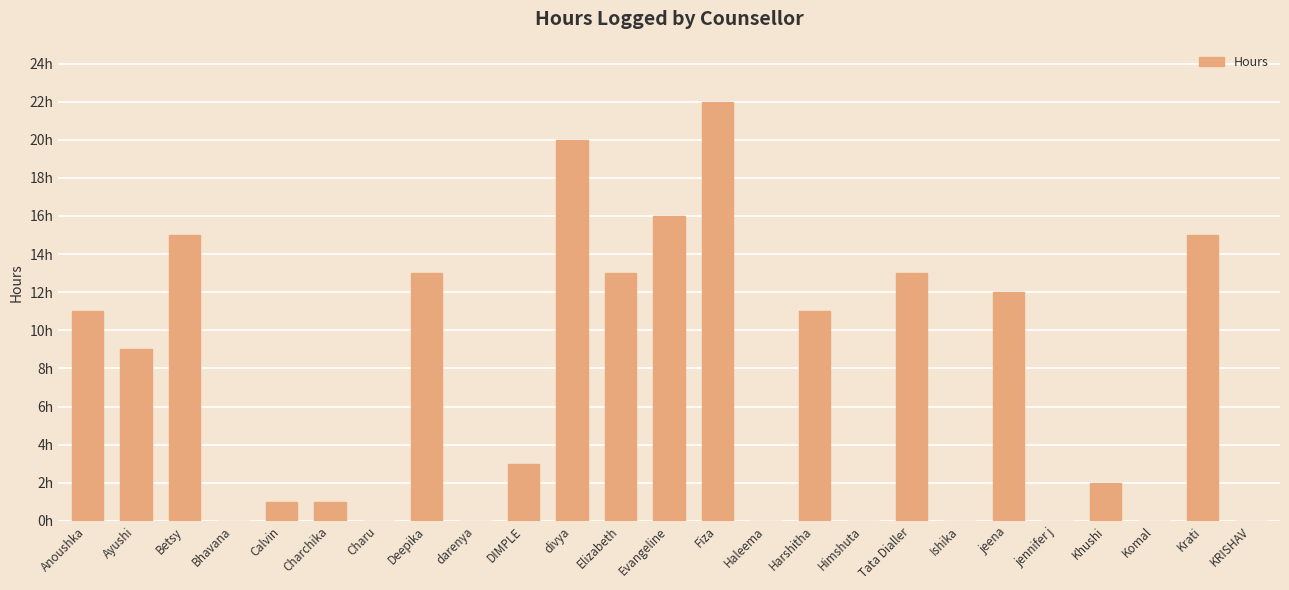

What is the change in value from Haleema to Harshitha?

+11